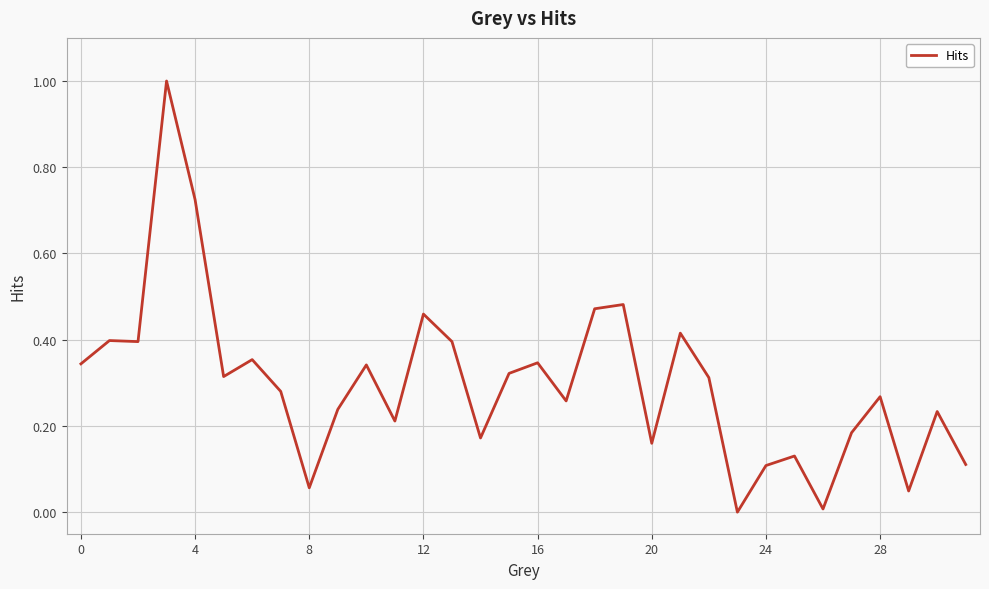

What is the difference between the maximum and minimum values?

1.0